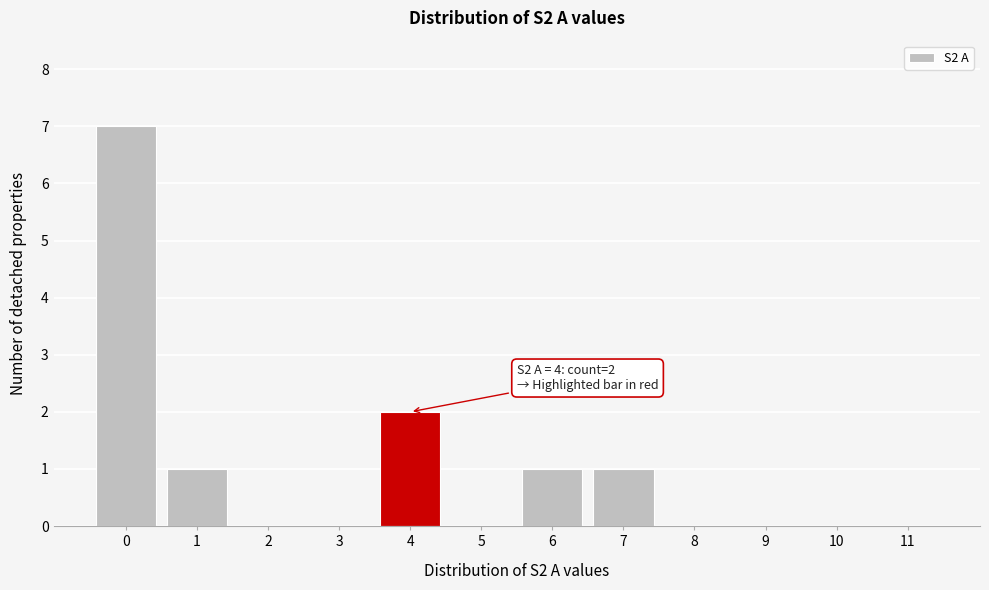

Which range on the x-axis has the tallest bar?

-0.5 to 0.5